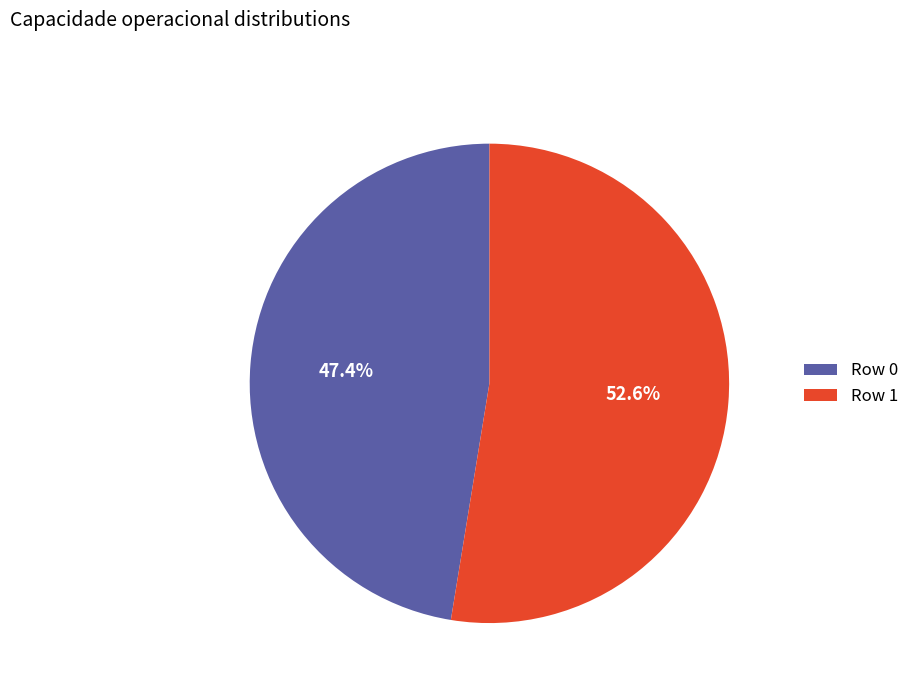

Between Row 1 and Row 0, which is larger?

Row 1